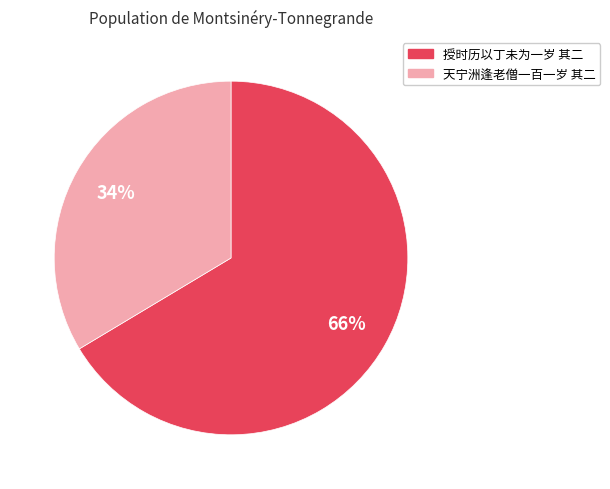

To the nearest percent, what percentage of the pie is 天宁洲逢老僧一百一岁 其二?

34%